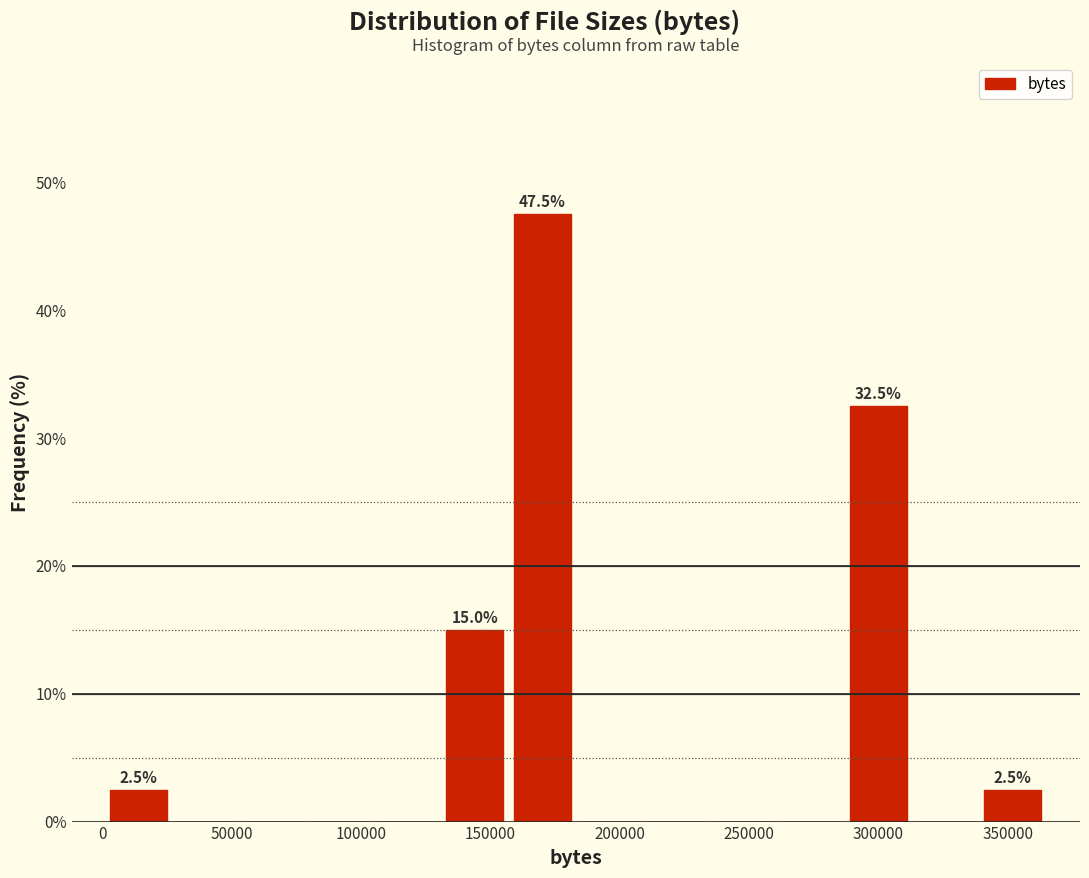

Over which range of the x-axis is the bar tallest?

155000 to 185000